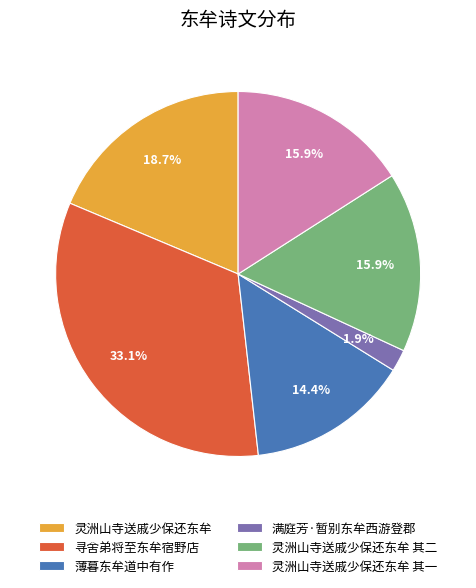

True or false: 灵洲山寺送戚少保还东牟 其二 accounts for 21% of the total.

False